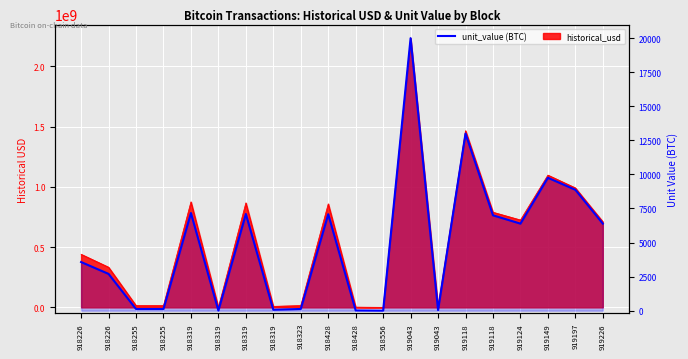

Reading left to right, list all the values displayed in this chart.

918226=3570.0	918226=2700.0	918255=125.6	918255=125.6	918319=7167.3	918319=6.3	918319=7098.2	918319=69.1	918323=124.9	918428=7080.2	918428=18.0	918556=1.6	919043=20000.0	919043=45.1	919118=13000.0	919118=7000.0	919124=6389.2	919149=9756.1	919197=8873.1	919226=6389.2